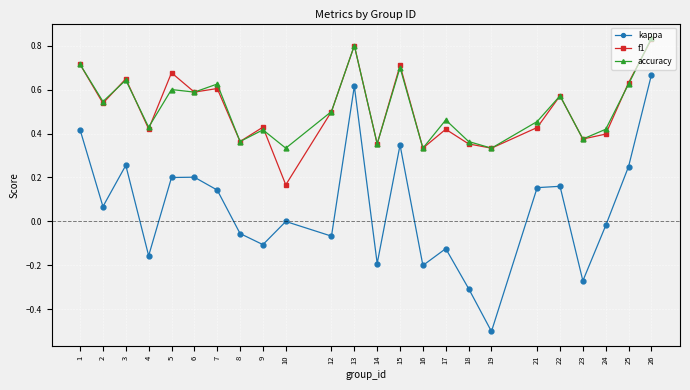

Which series changed the most between 2 and 7?

accuracy